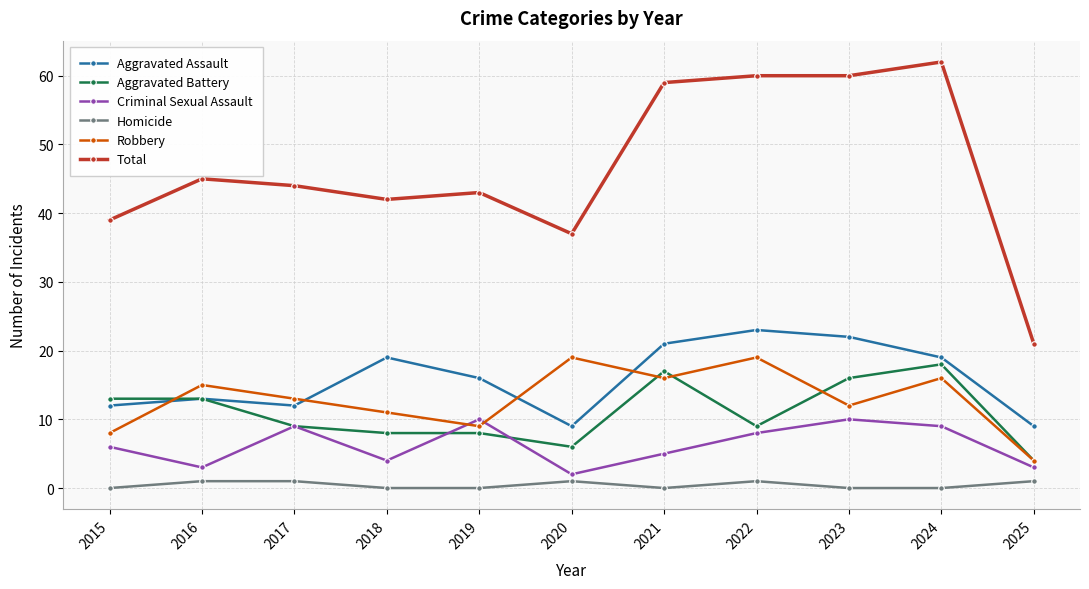

The value of Robbery at 2015 is 8. True or false?

True